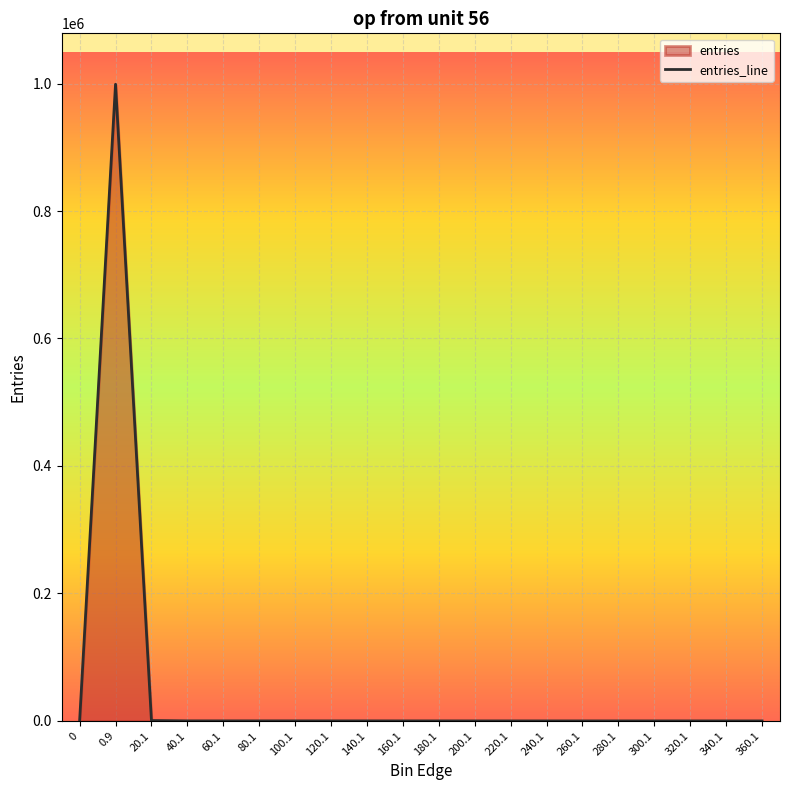

Reading right to left, transcribe all the data shown in this chart.

360.1=2	340.1=0	320.1=4	300.1=6	280.1=9	260.1=7	240.1=16	220.1=14	200.1=11	180.1=34	160.1=32	140.1=57	120.1=56	100.1=68	80.1=69	60.1=66	40.1=87	20.1=622	0.9=998834	0=0